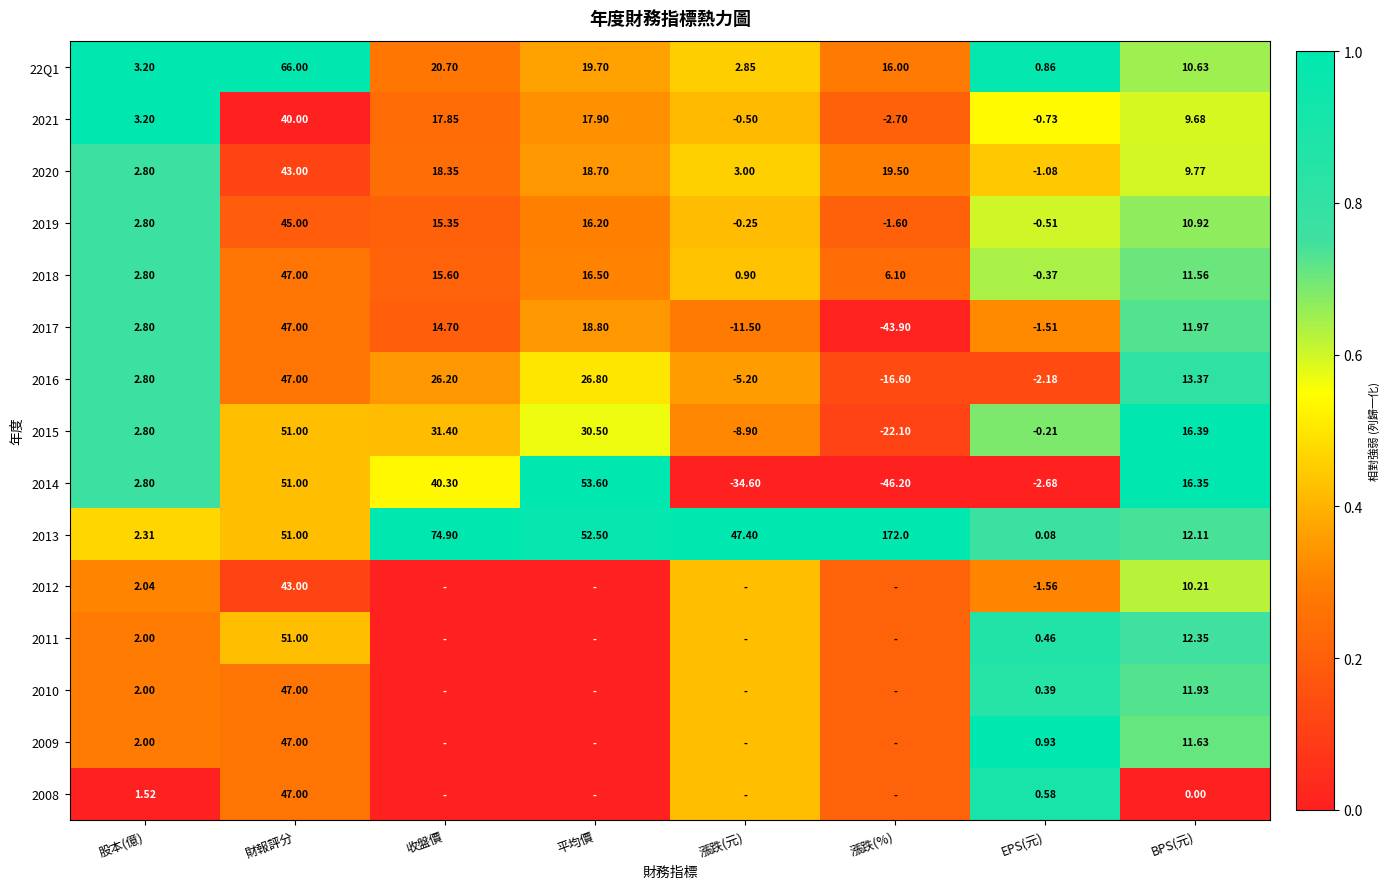

Is the value of 2010 at EPS(元) greater than the value of 2014 at 財報評分?

No